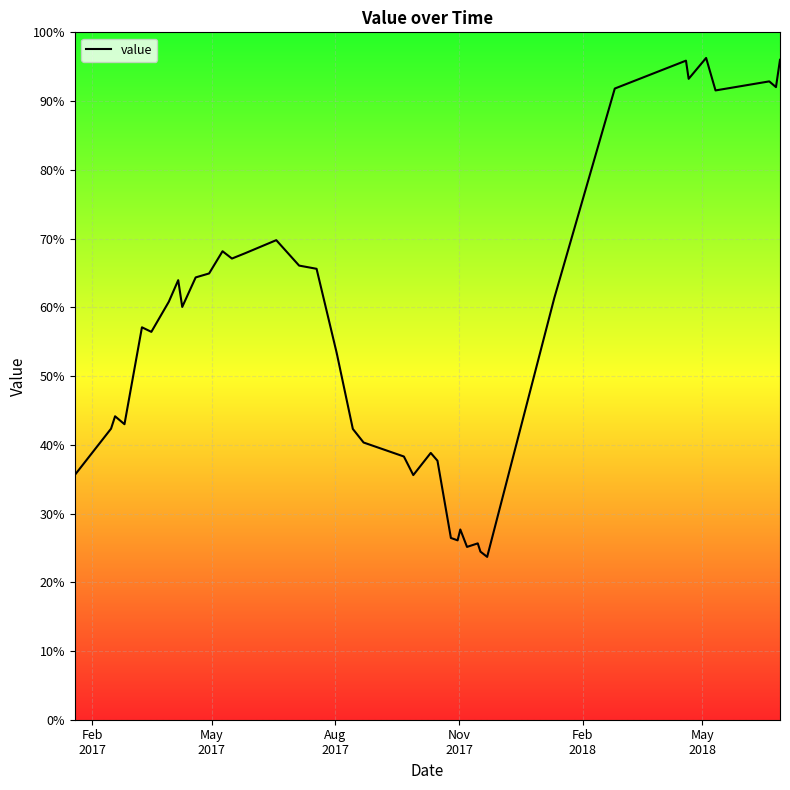

How many lines are shown in the chart?

1